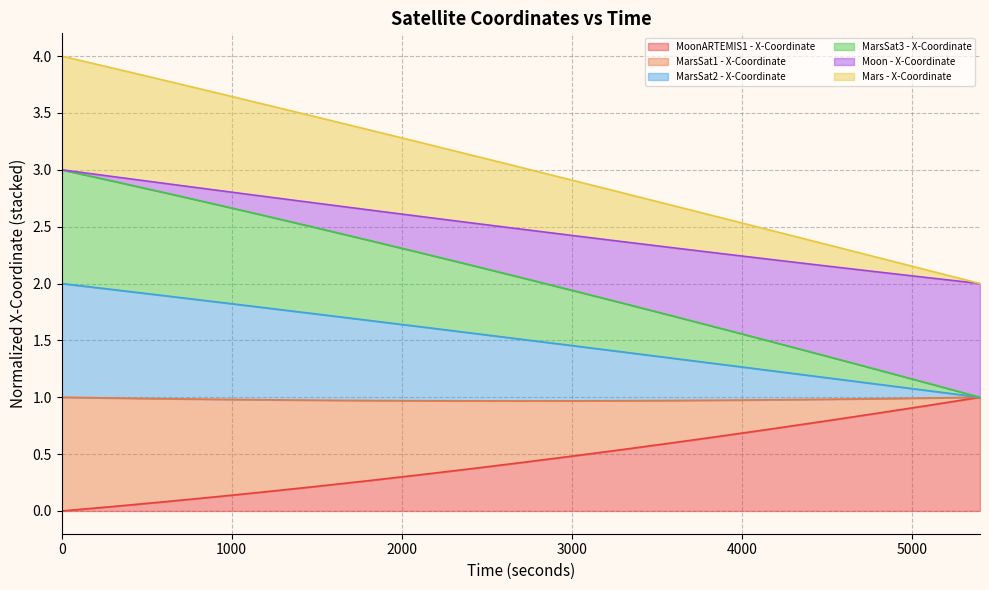

What is the sum of all MarsSat3 - X-Coordinate values?

28.6